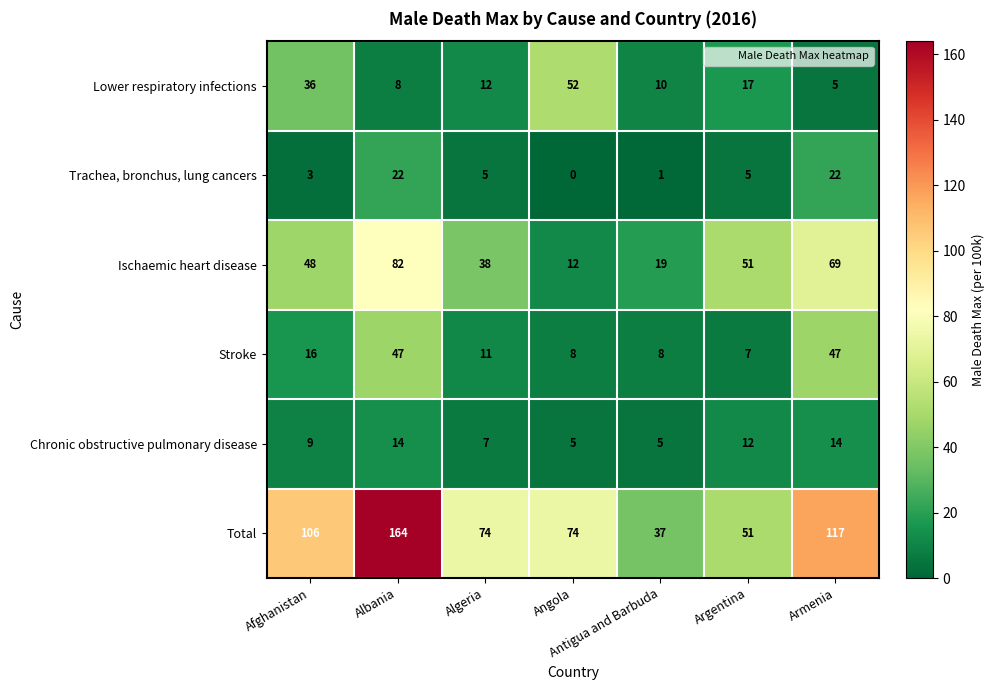

Is it true that Total equals 106 at Afghanistan?

True